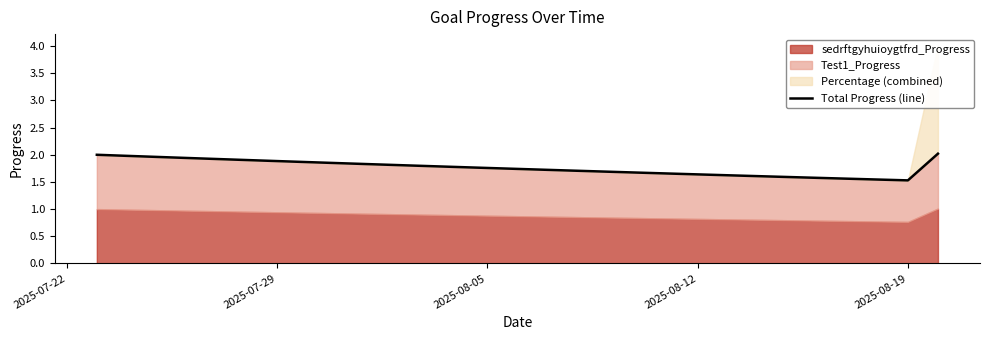

What is the maximum value shown in the chart?

2.0